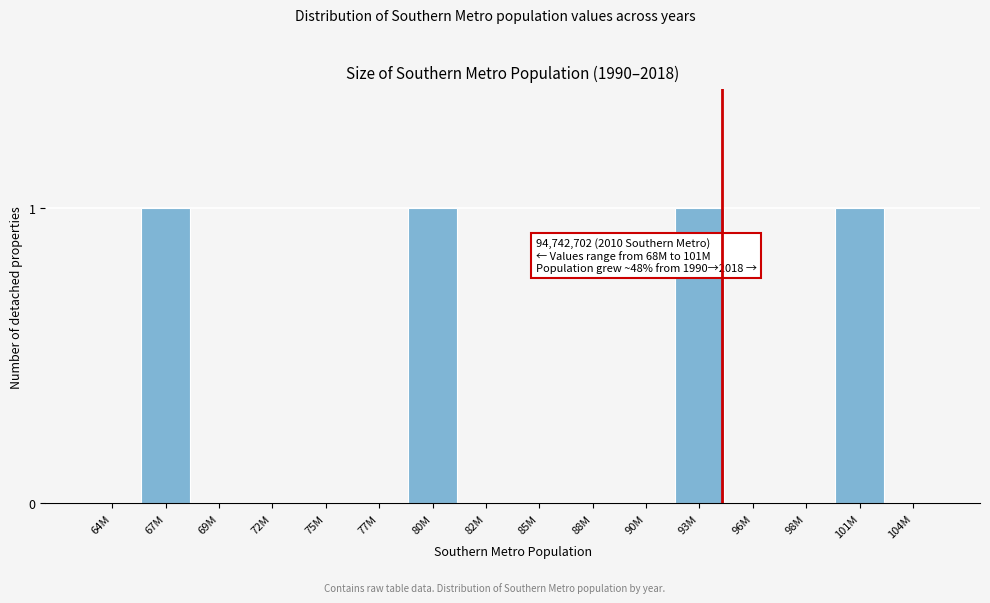

Reading right to left, what are all the values shown in this chart?

104M=0	101M=1	98M=0	96M=0	93M=1	90M=0	88M=0	85M=0	82M=0	80M=1	77M=0	75M=0	72M=0	69M=0	67M=1	64M=0